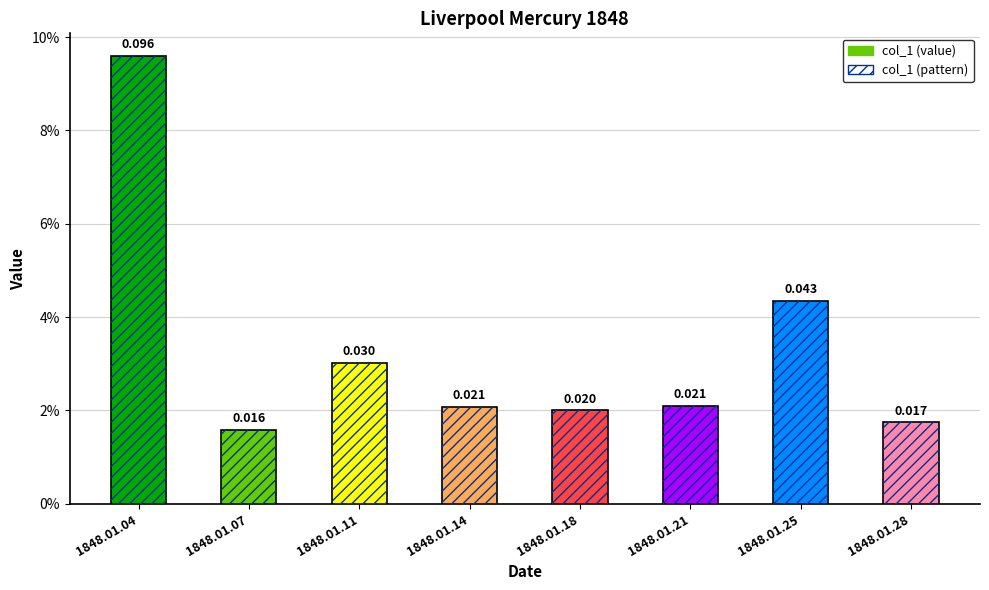

Is it true that the value at 1848.01.11 is 0.0?

False